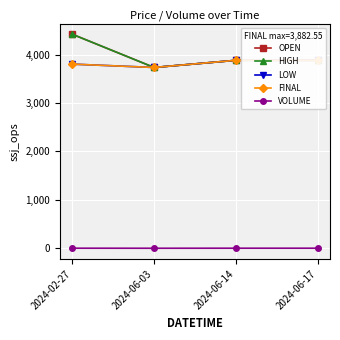

At which label does HIGH reach its peak?

2024-02-27